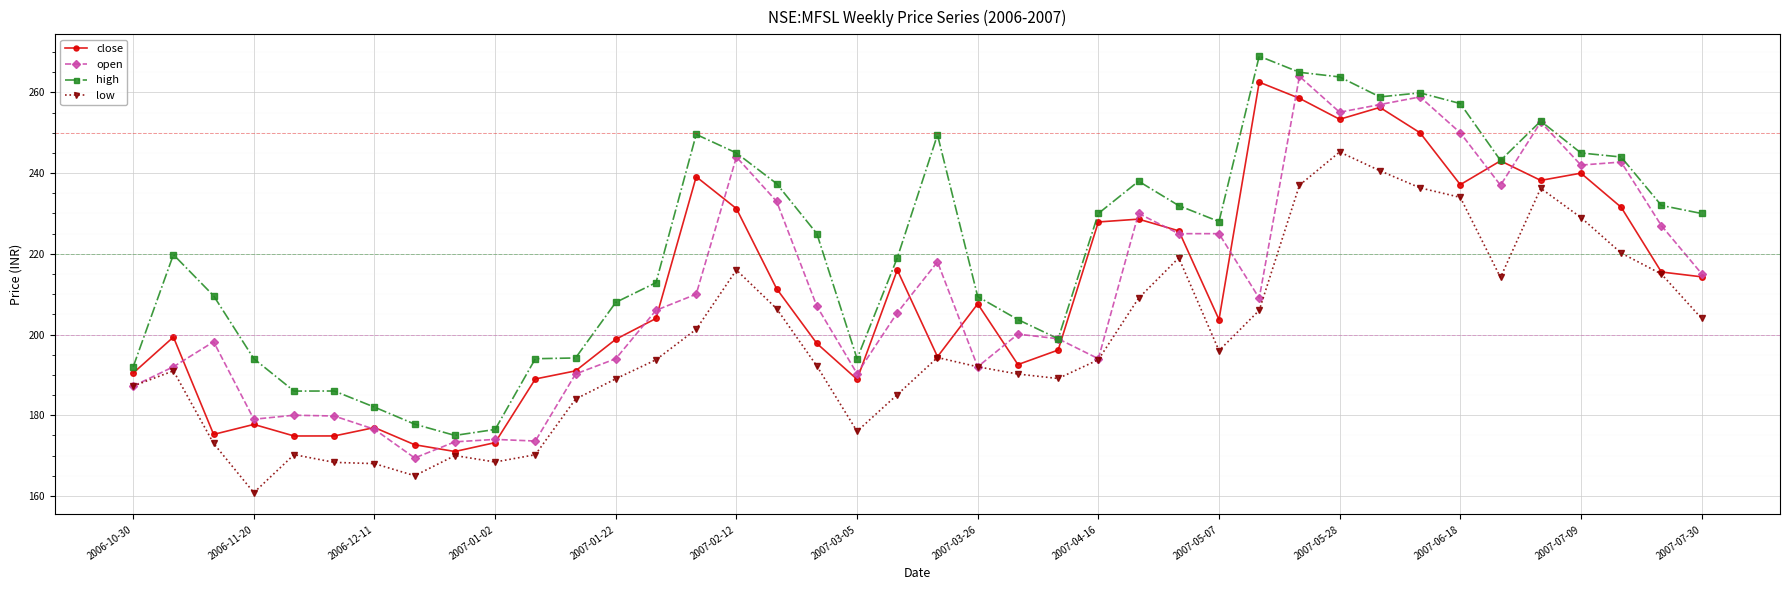

Which series has the largest total across all categories?

high